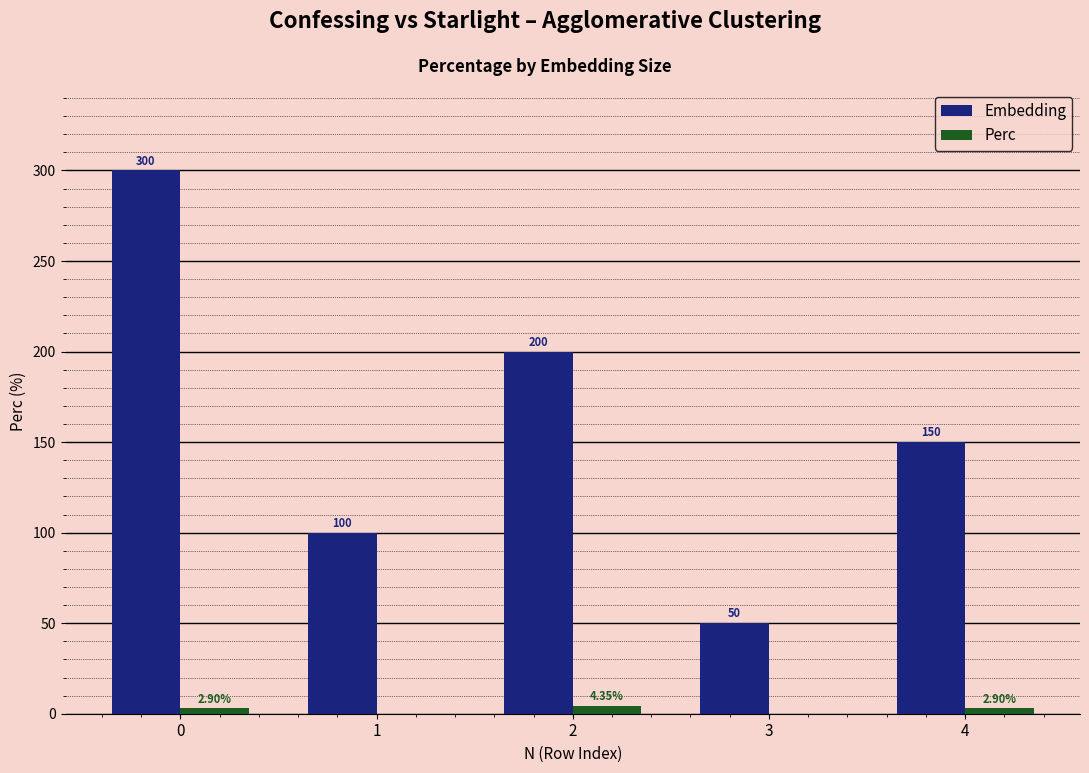

Are the bars grouped side by side (vs. stacked)?

Yes